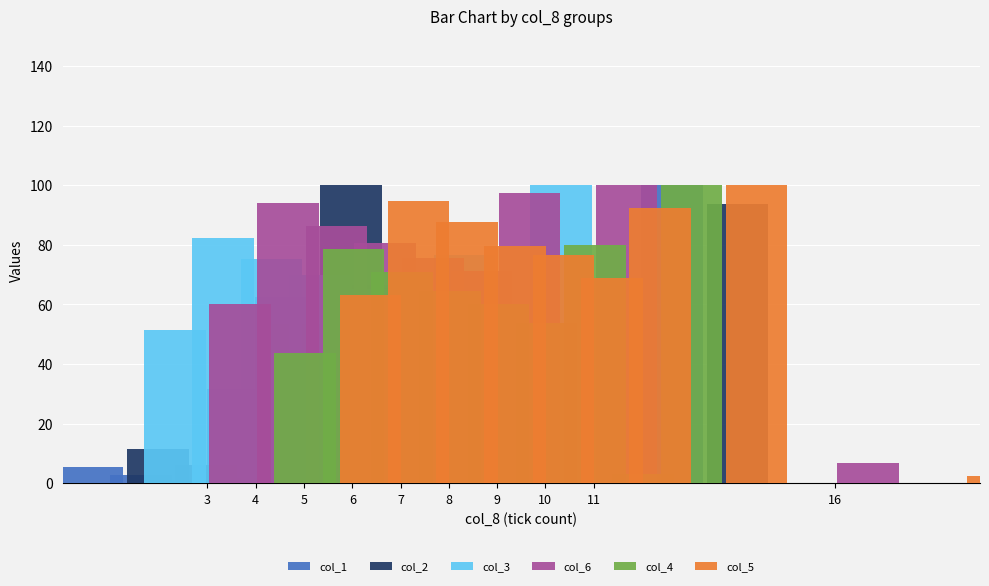

What is the highest value of the col_1 series?

100.0